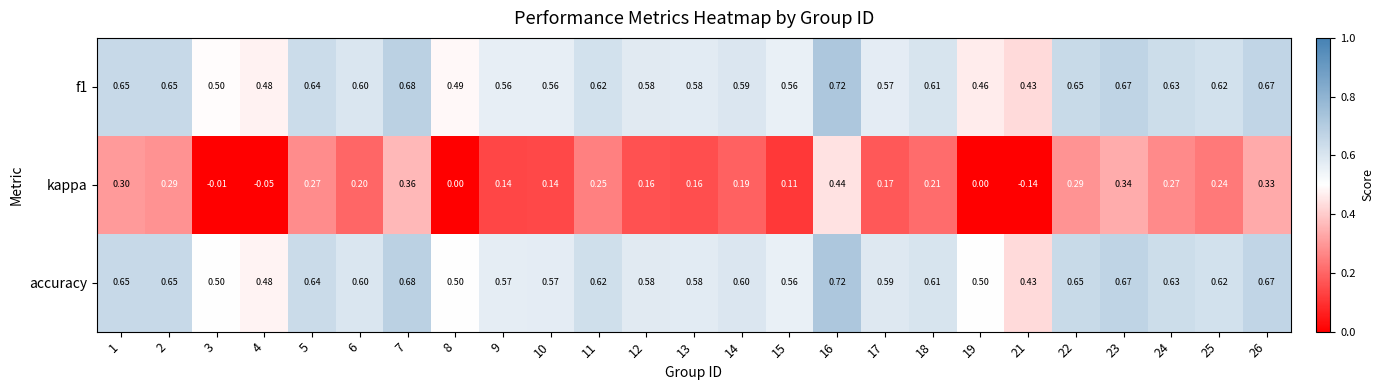

At how many categories does at least one series exceed 0?

25